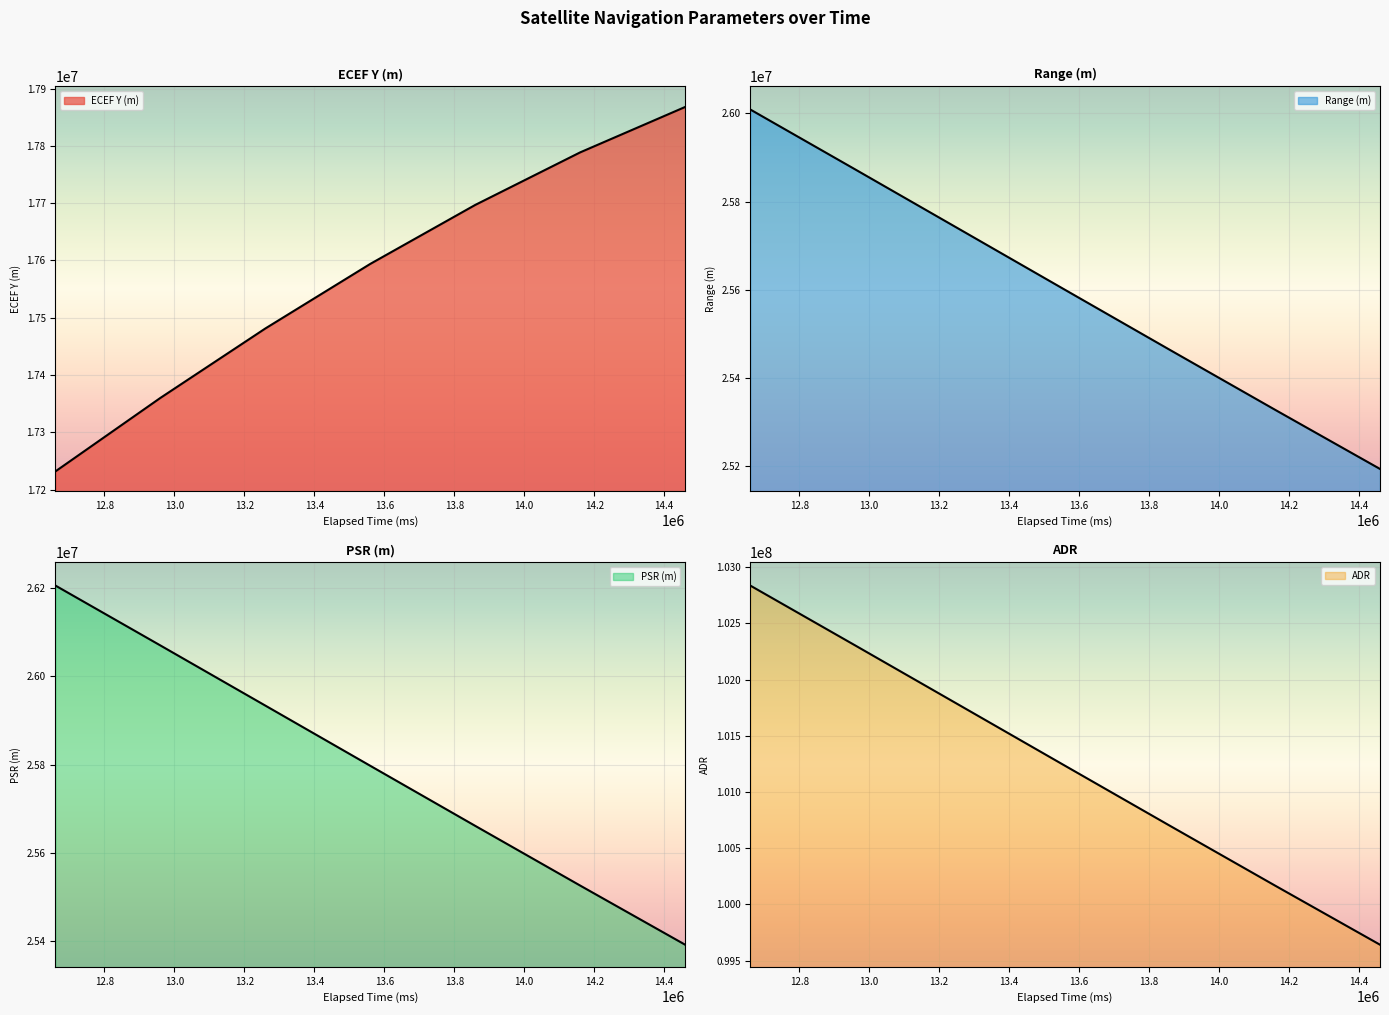

At which category is the sum across all series the highest?

12660000